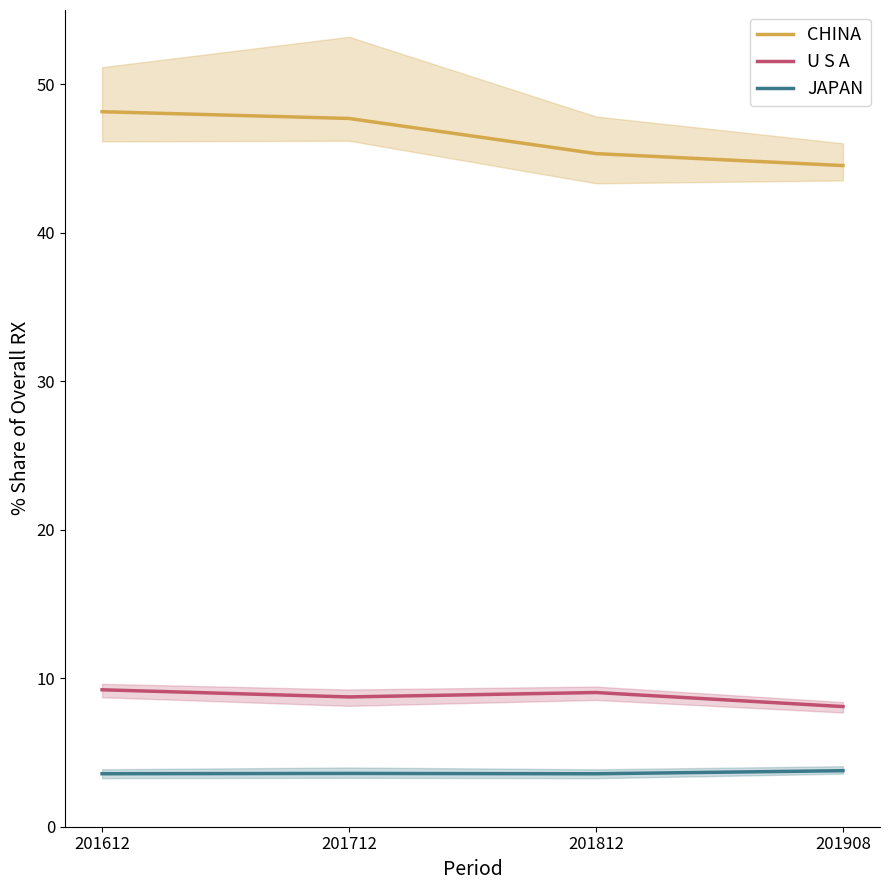

Is the value of U S A at 201612 greater than the value of CHINA at 201908?

No